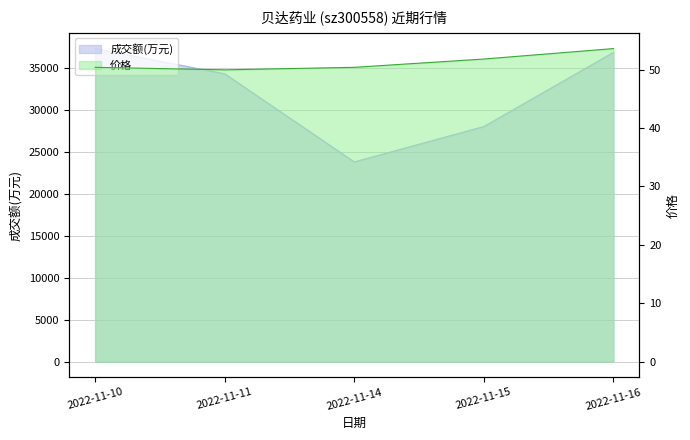

The value of 成交额(万元) at 2022-11-14 is 33311.6. True or false?

False